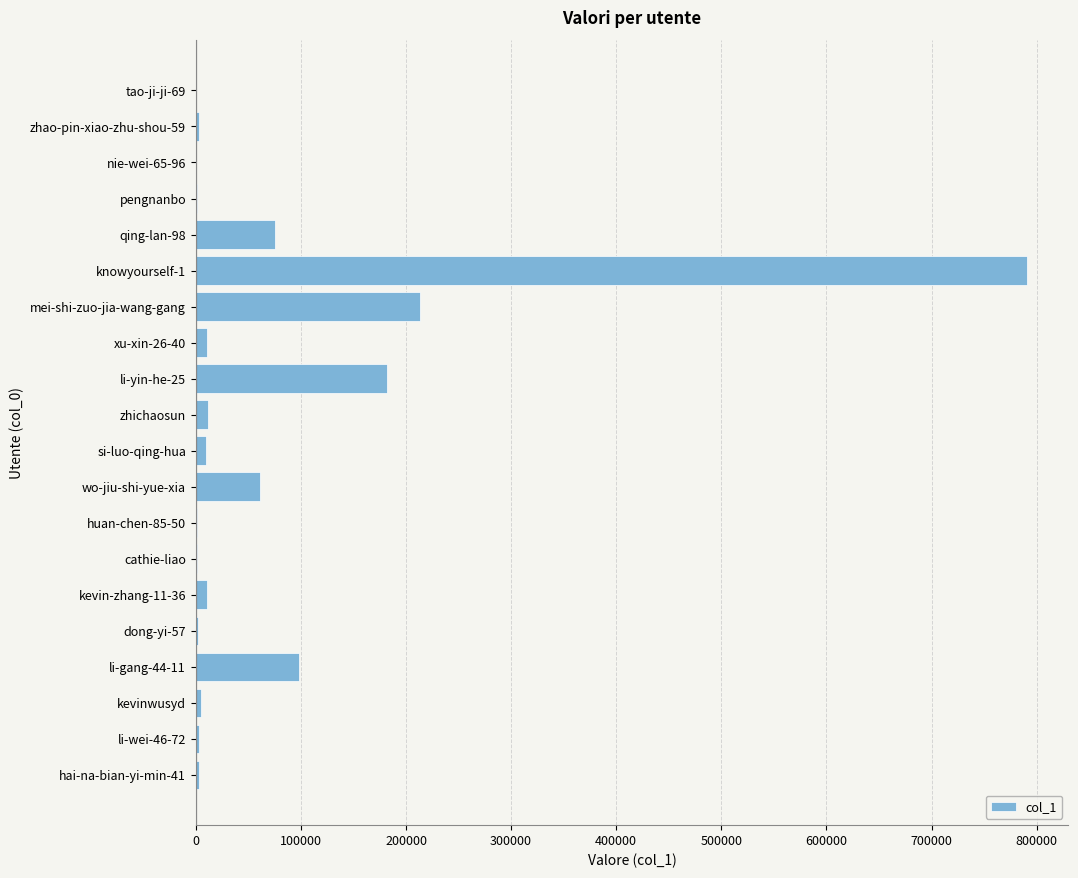

Is it true that the value at li-gang-44-11 is 51476?

False